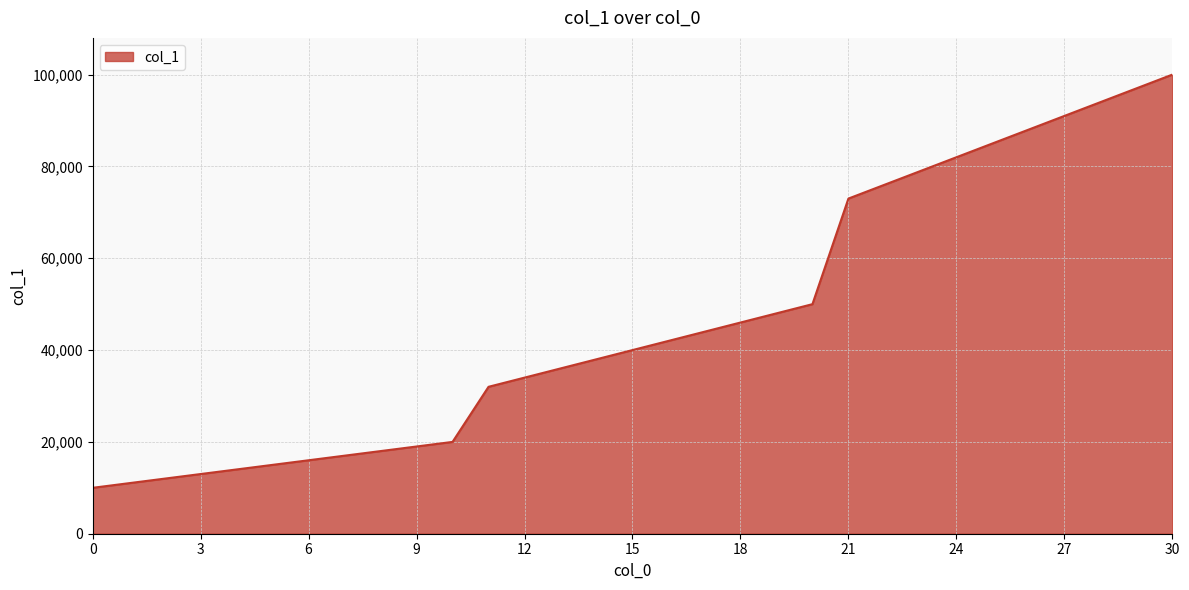

What is the difference between the second highest and minimum values?

87000